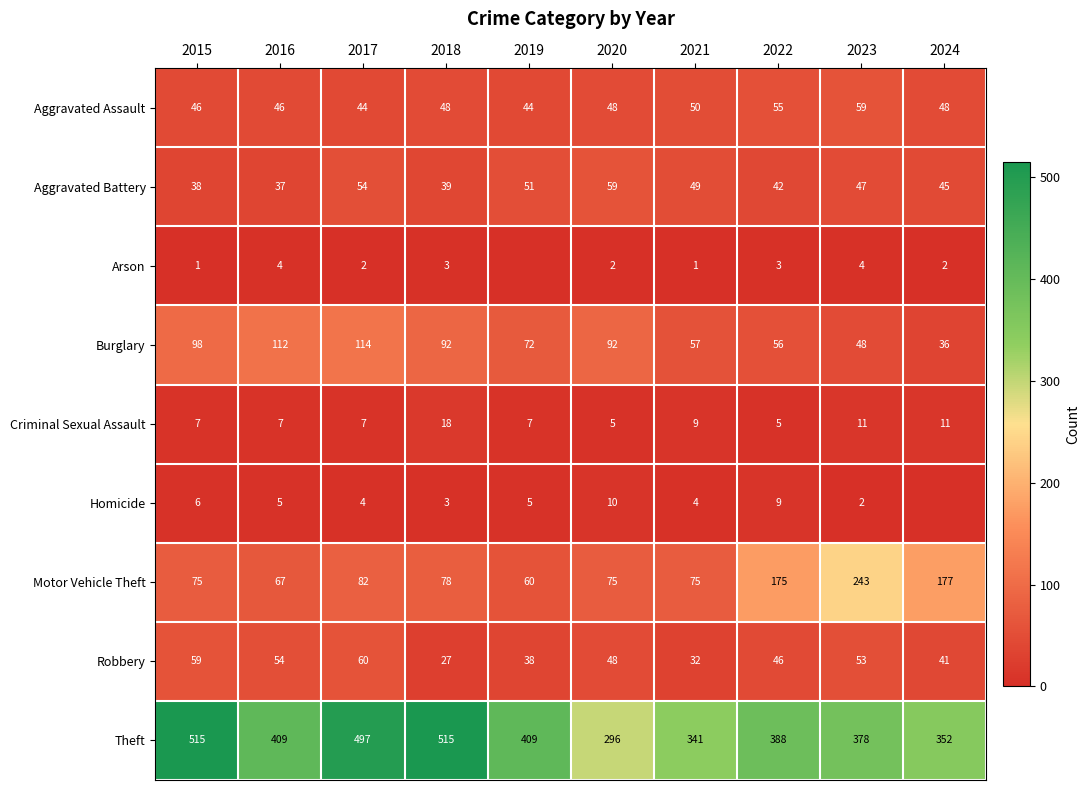

Rank the series at 2016 from lowest to highest value.

Arson, Homicide, Criminal Sexual Assault, Aggravated Battery, Aggravated Assault, Robbery, Motor Vehicle Theft, Burglary, Theft